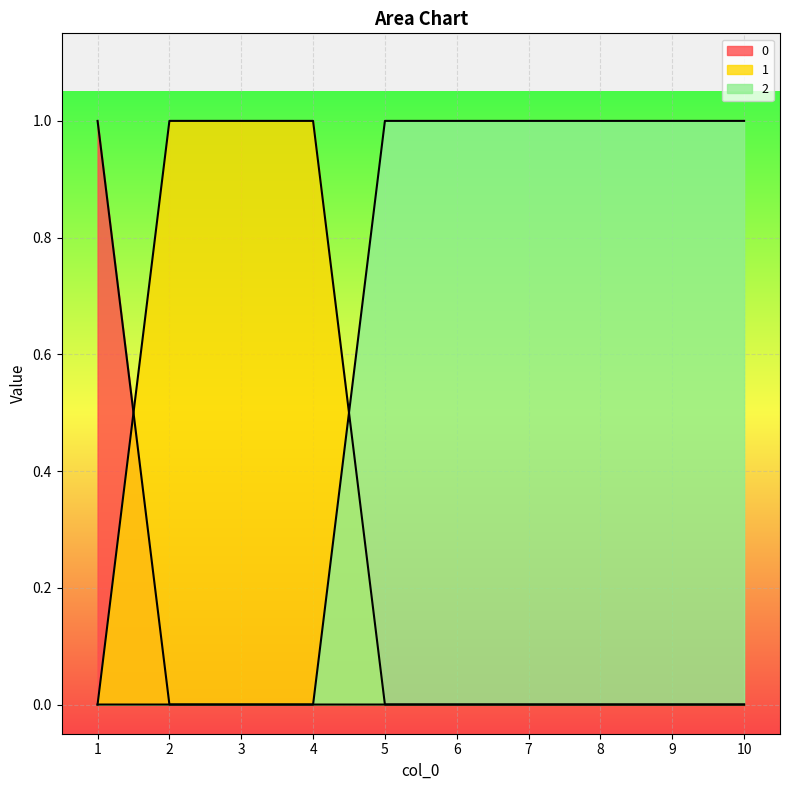

Rank the categories by 0 value from lowest to highest.

2, 3, 4, 5, 6, 7, 8, 9, 10, 1